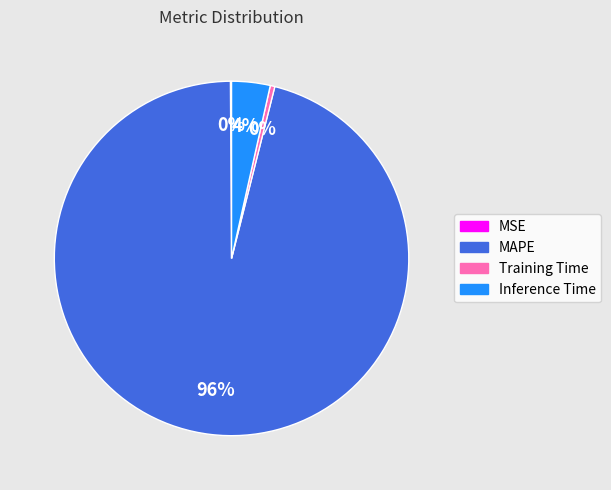

To the nearest percent, what is the difference between the largest and smallest slice percentages?

96%